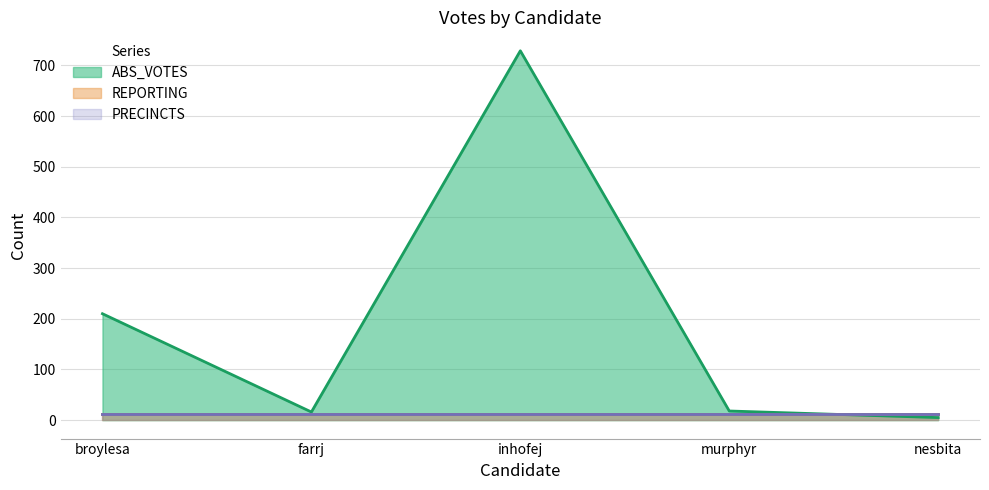

True or false: PRECINCTS and ABS_VOTES cross at least once.

True